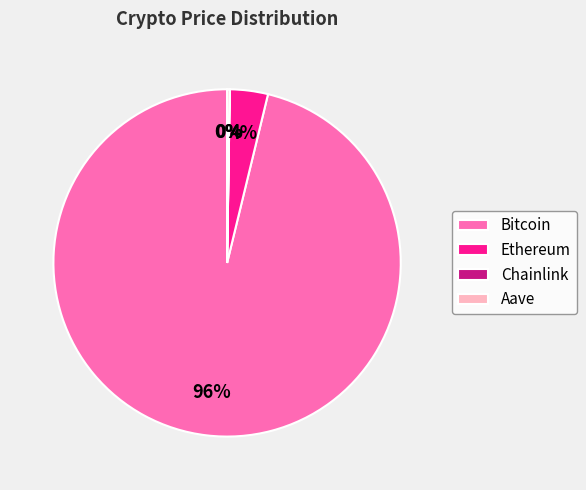

To the nearest percent, what is the average slice percentage?

25%